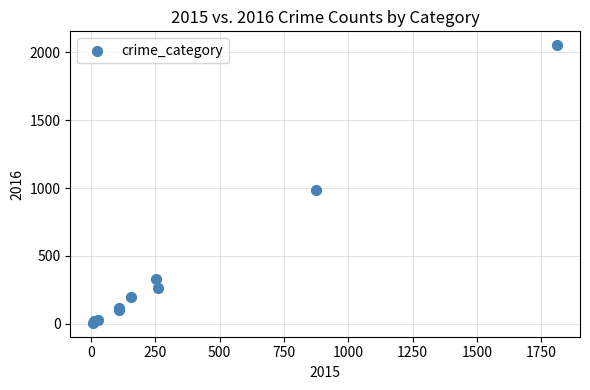

What Y value in the scatter plot is closest to 1030?

984